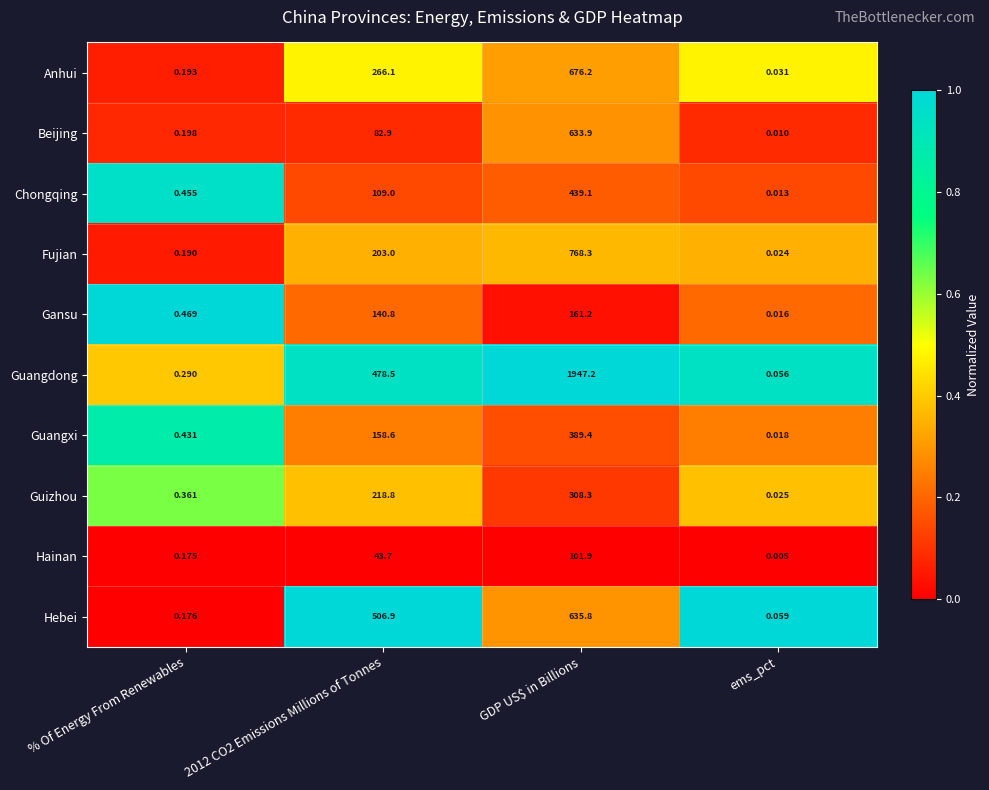

At which category is the sum across all series the highest?

GDP US$ in Billions